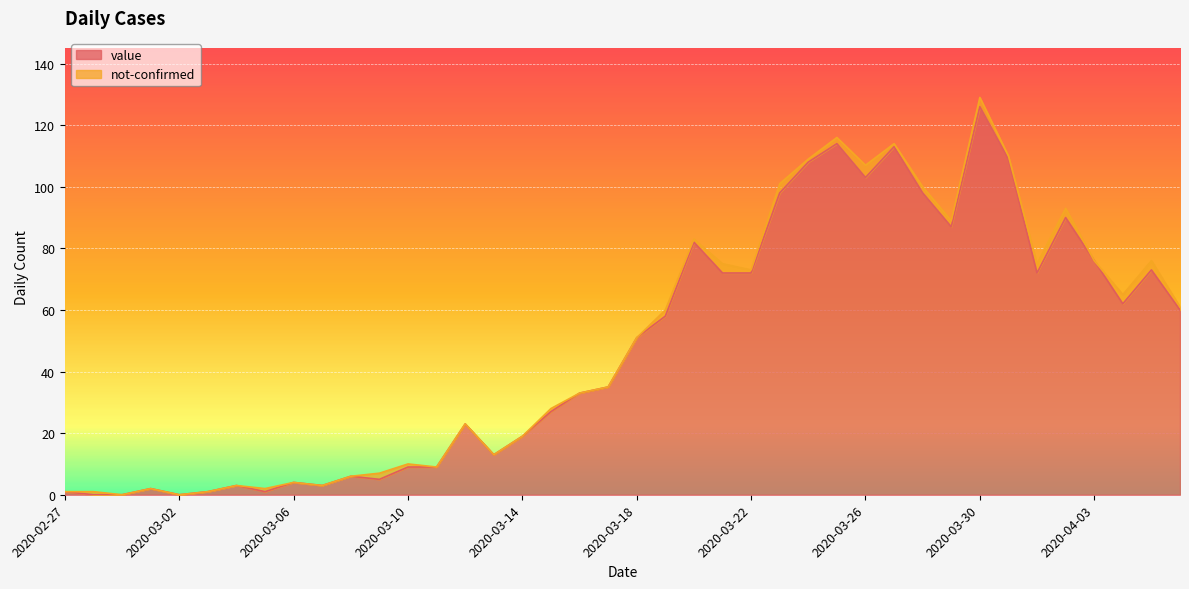

Rank the categories by value from lowest to highest.

2020-02-28, 2020-02-29, 2020-03-02, 2020-02-27, 2020-03-03, 2020-03-05, 2020-03-01, 2020-03-04, 2020-03-07, 2020-03-06, 2020-03-09, 2020-03-08, 2020-03-10, 2020-03-11, 2020-03-13, 2020-03-14, 2020-03-12, 2020-03-15, 2020-03-16, 2020-03-17, 2020-03-18, 2020-03-19, 2020-04-06, 2020-04-04, 2020-03-21, 2020-03-22, 2020-04-01, 2020-04-05, 2020-04-03, 2020-03-20, 2020-03-29, 2020-04-02, 2020-03-23, 2020-03-28, 2020-03-26, 2020-03-24, 2020-03-31, 2020-03-27, 2020-03-25, 2020-03-30